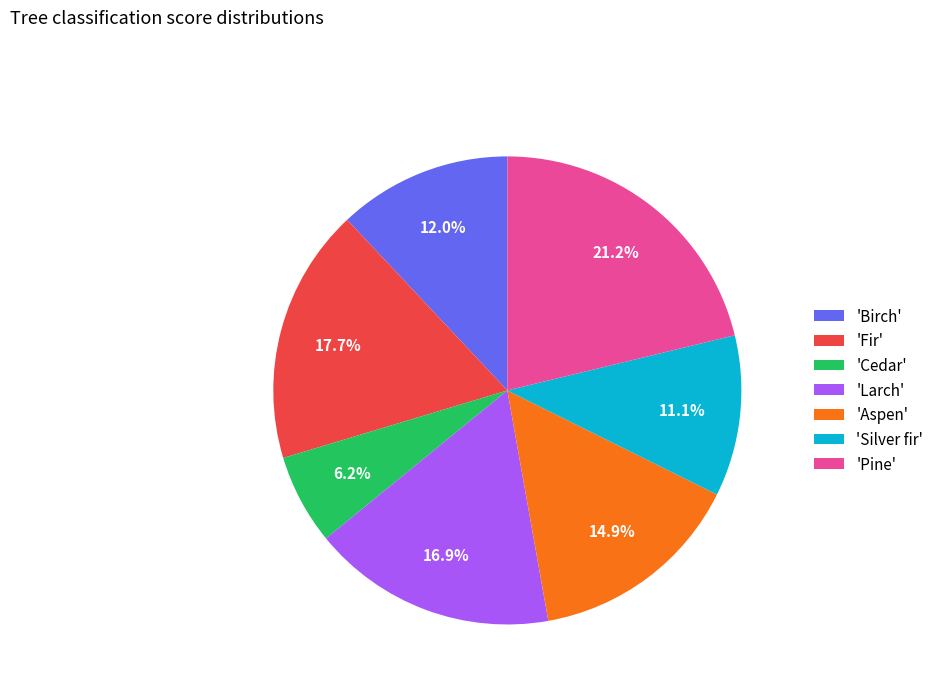

Between 'Fir' and 'Aspen', which is larger?

'Fir'